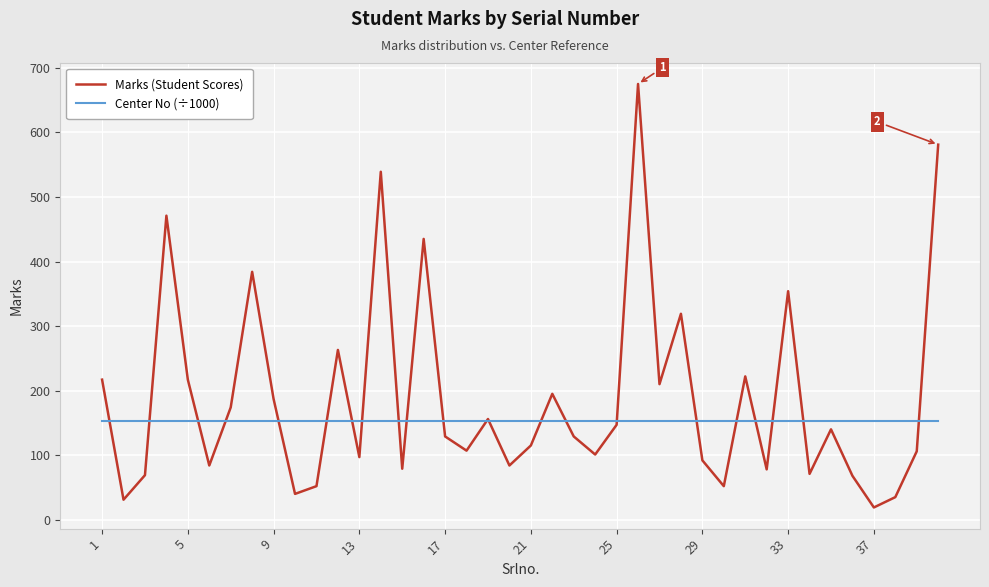

What is the average value of the Marks (Student Scores) series?

188.1